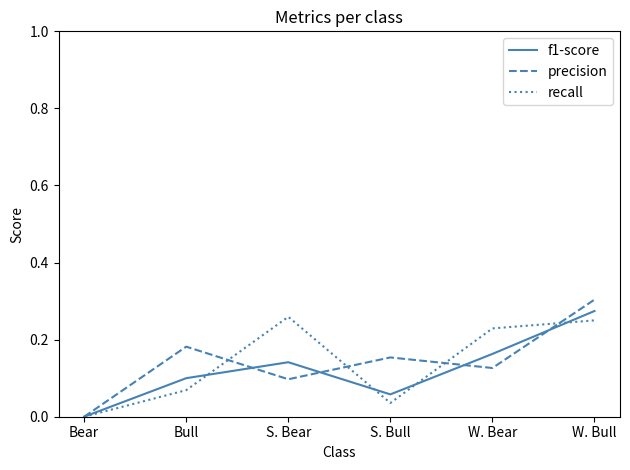

Count the recall values in the range 0 to 1.

6